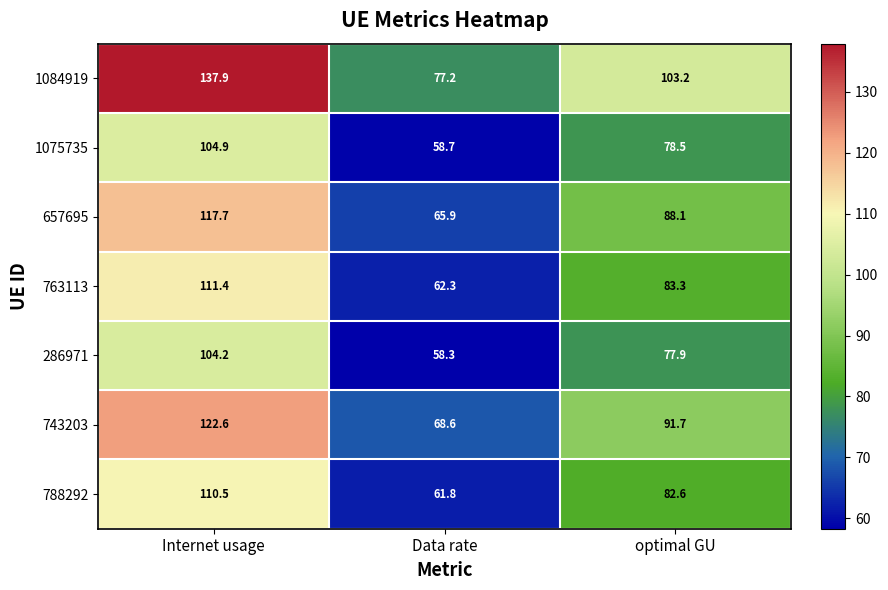

At how many categories does at least one series exceed 92?

2